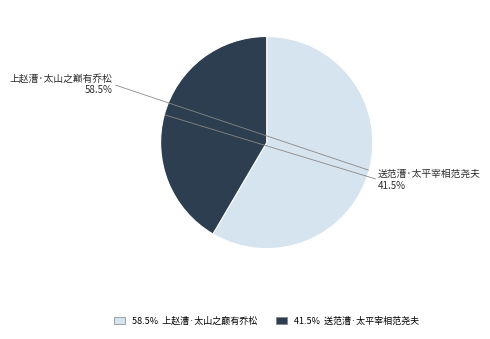

Approximately how many times larger is the value at 送范漕·太平宰相范尧夫 compared to 上赵漕·太山之巅有乔松?

0.7